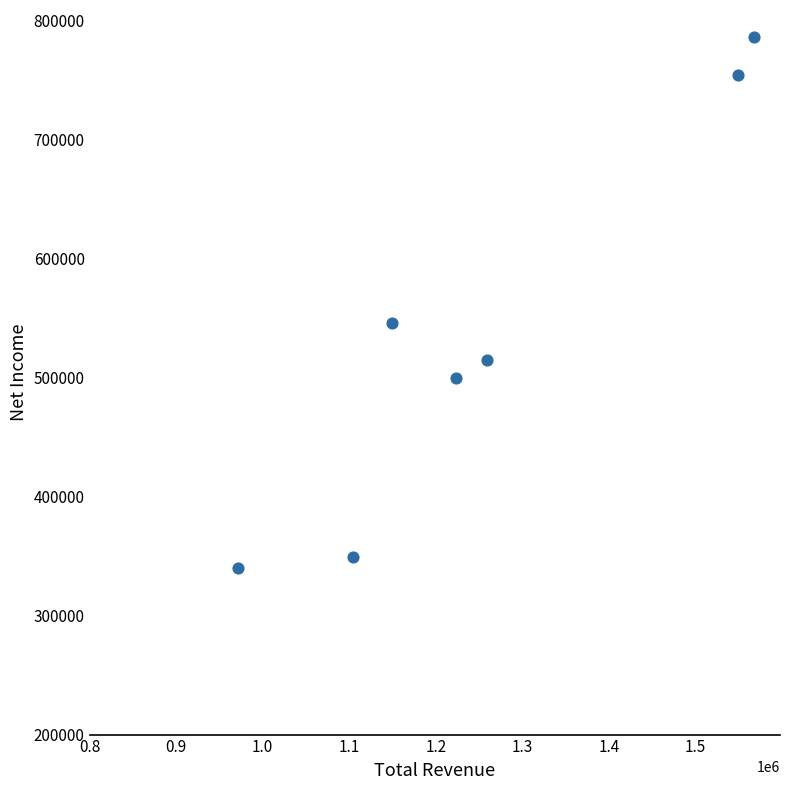

What is the average X value?

1260443